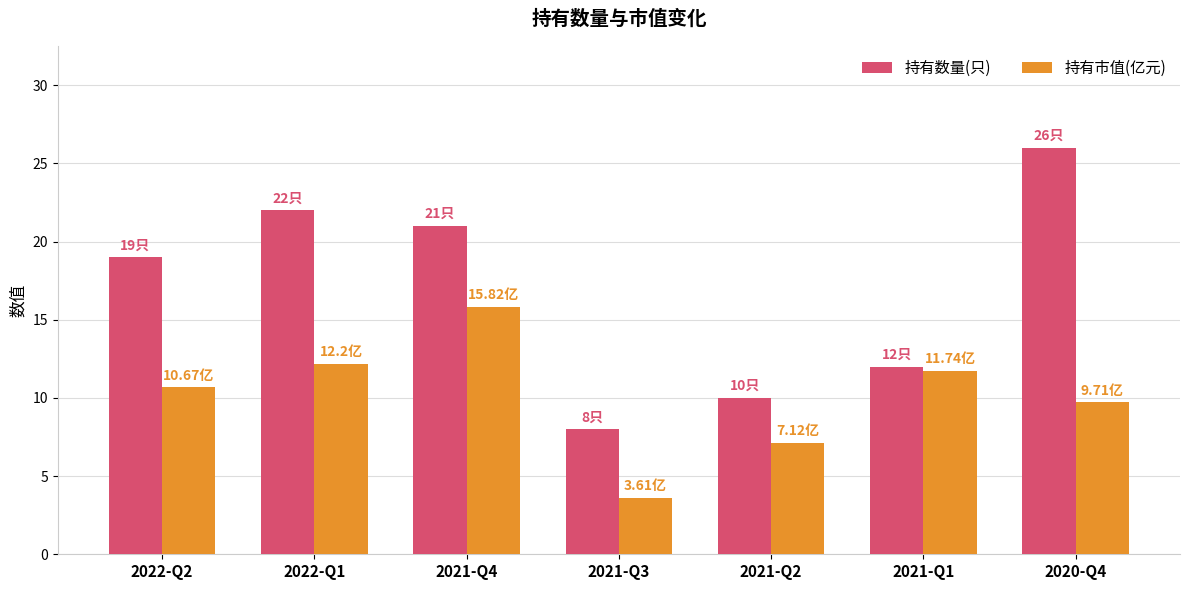

At 2022-Q1, list the series in order from largest to smallest.

持有数量(只), 持有市值(亿元)